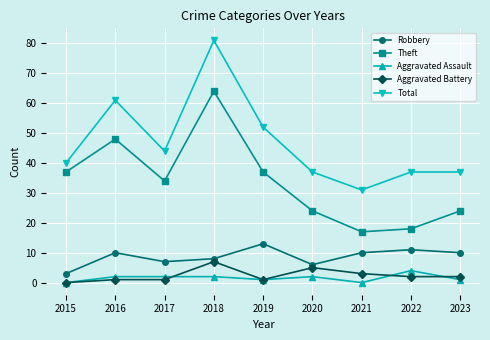

The value of Theft at 2019 is 21. True or false?

False